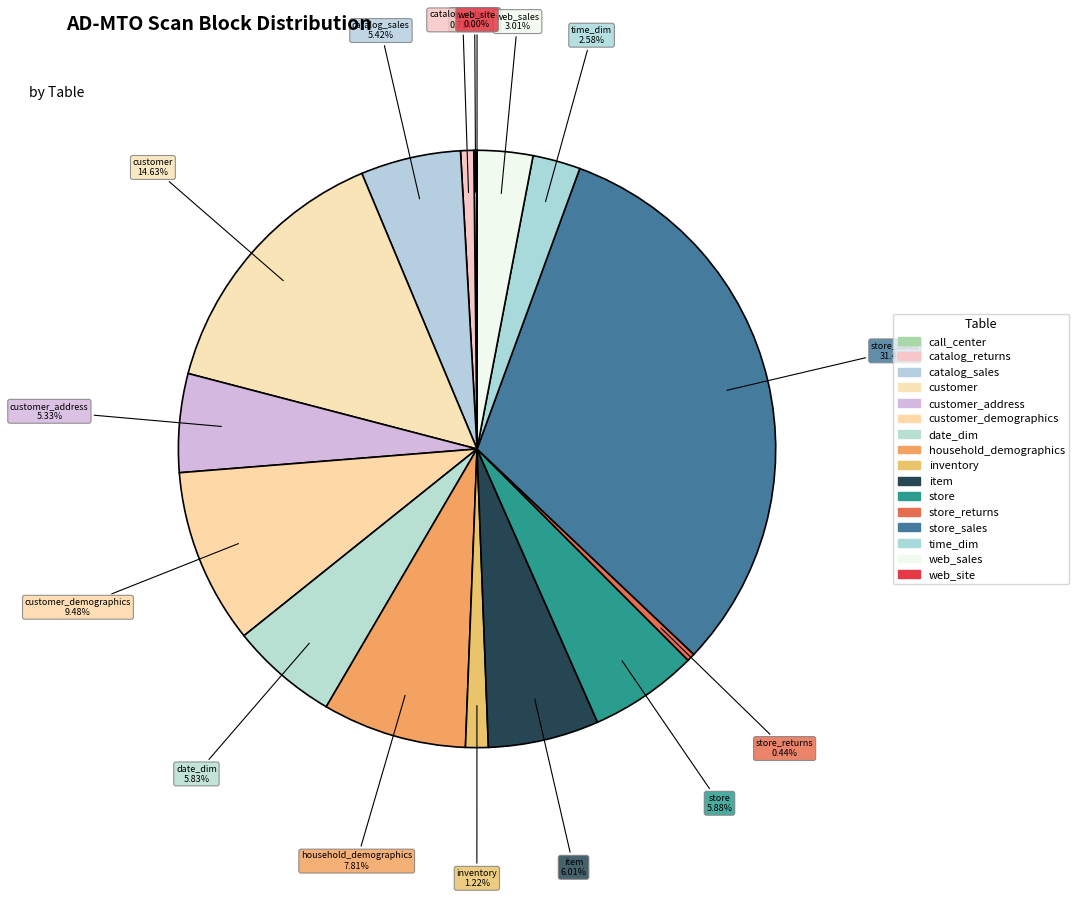

To the nearest percent, what is the difference between the largest and smallest slice percentages?

31%